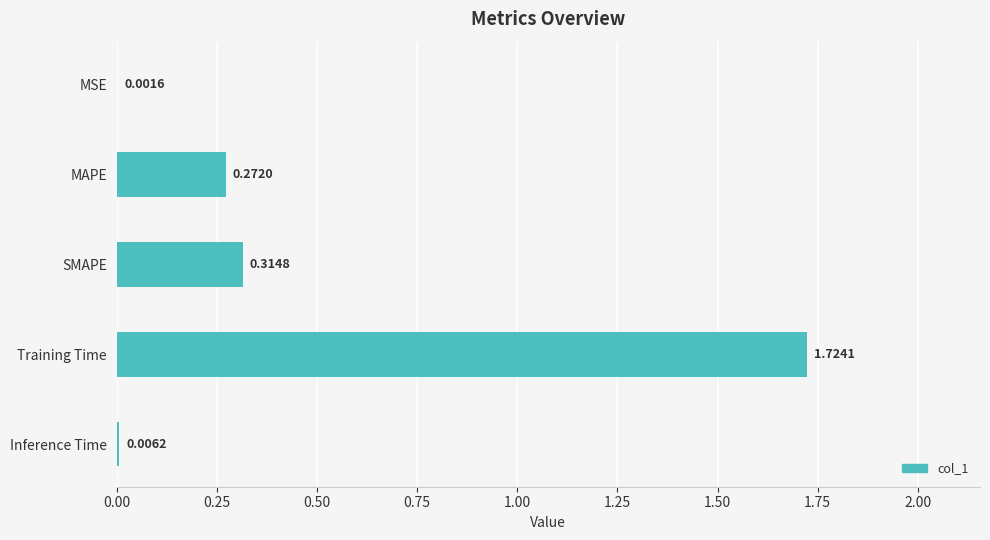

How many distinct data groups are displayed?

1